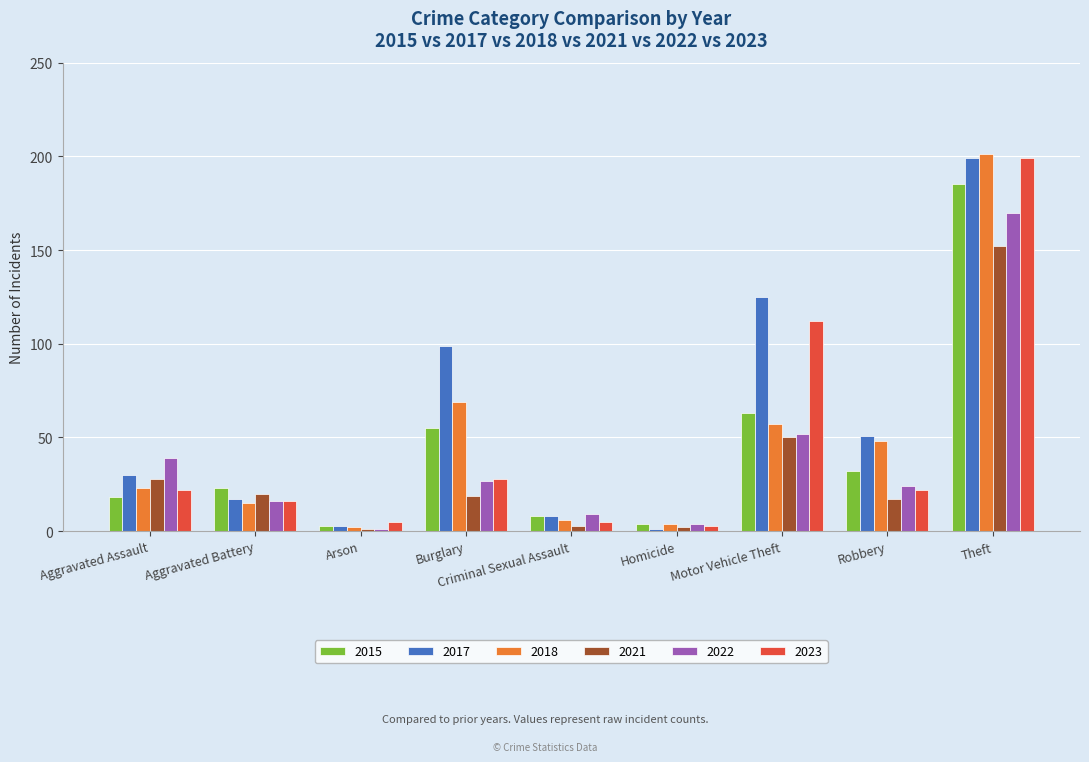

Count the number of categories in the chart.

9